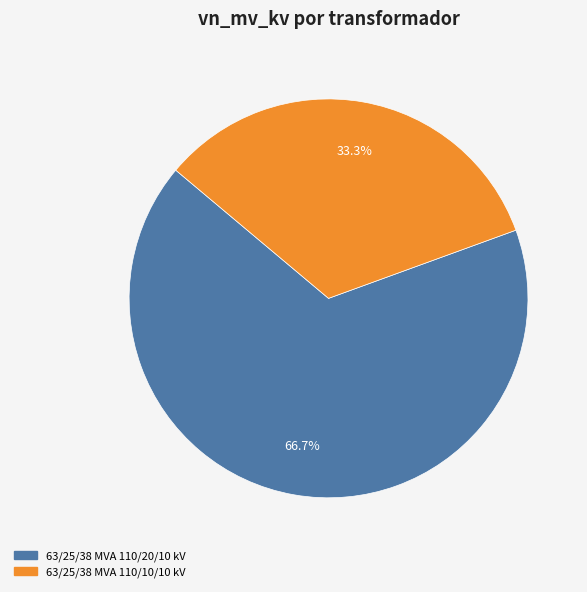

What is the largest slice in the pie chart?

63/25/38 MVA 110/20/10 kV